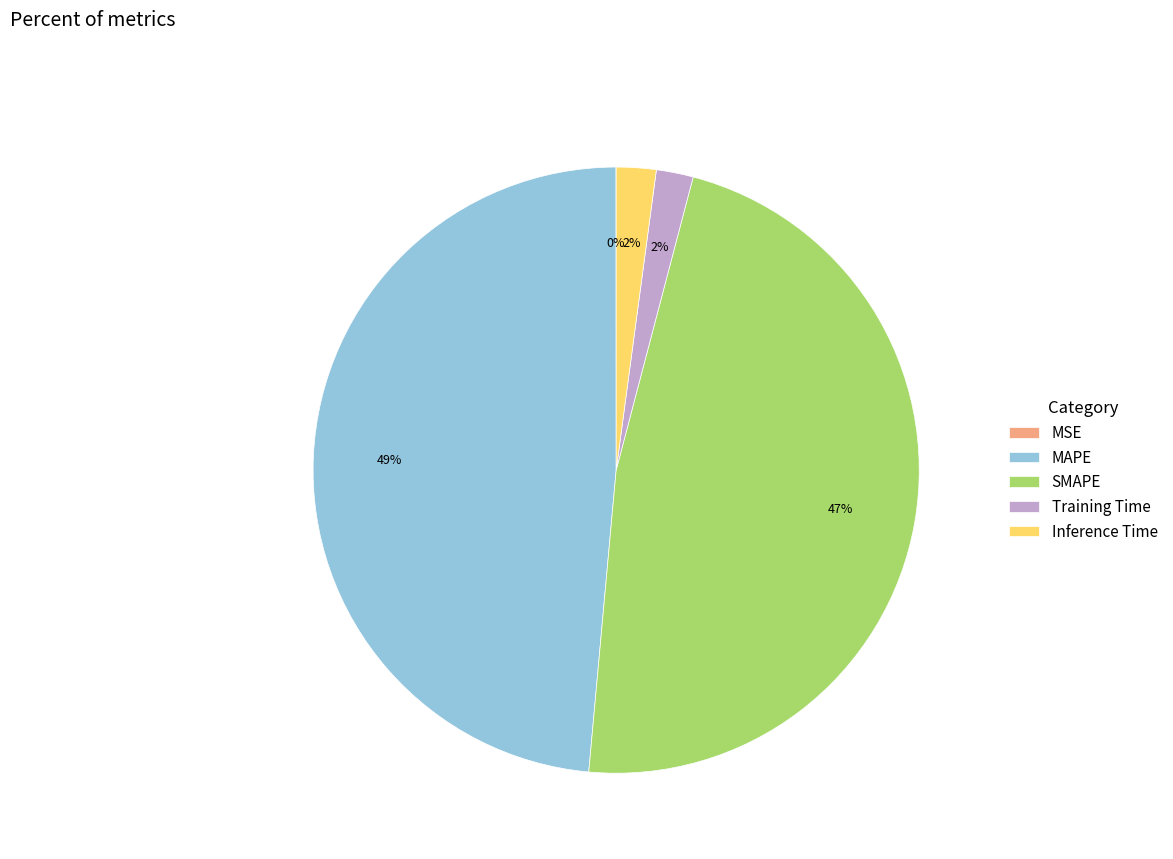

Which slice is the largest?

MAPE